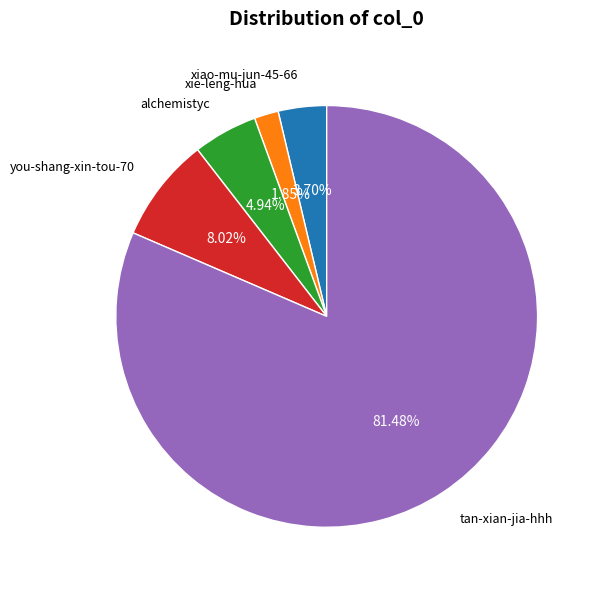

Do you-shang-xin-tou-70 and xiao-mu-jun-45-66 together represent more than half of the pie?

No